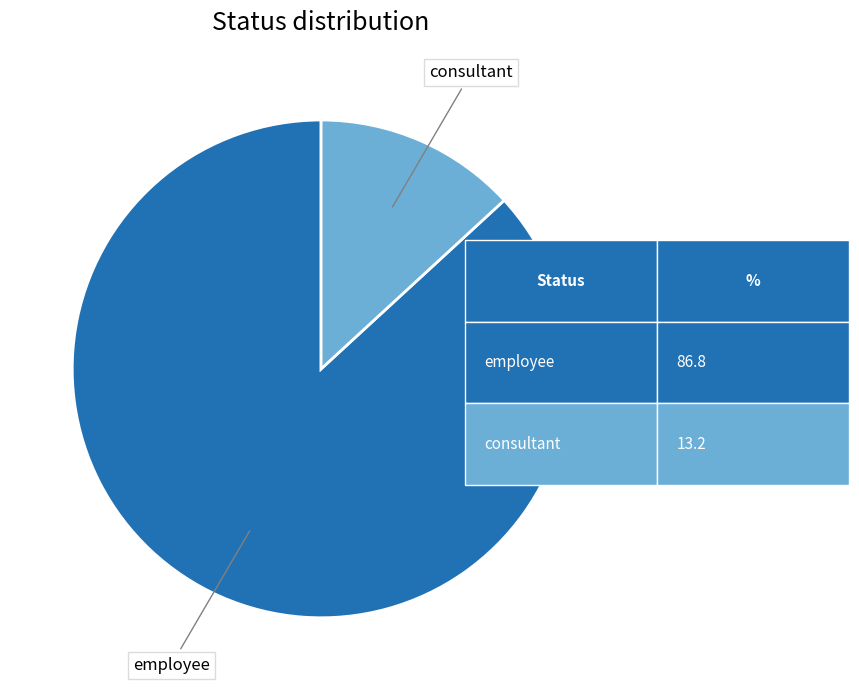

Is there any slice that represents more than half of the pie?

Yes